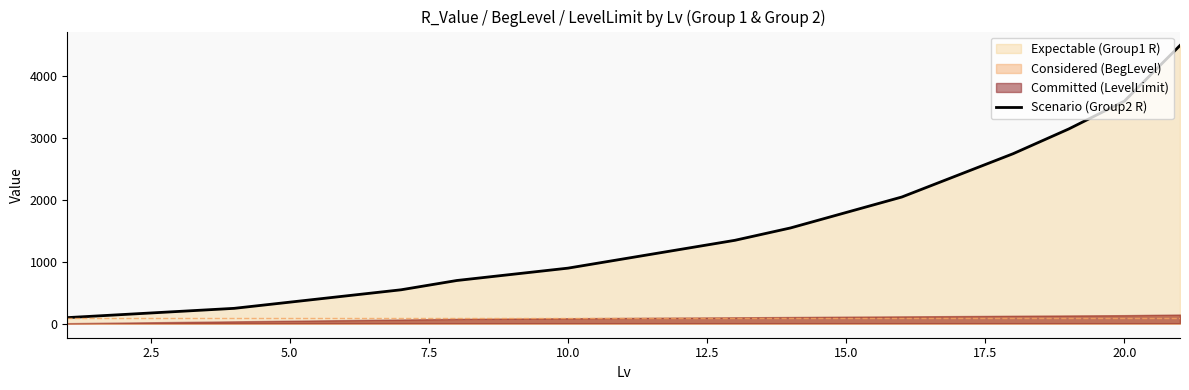

What is the maximum value shown in the chart?

4500